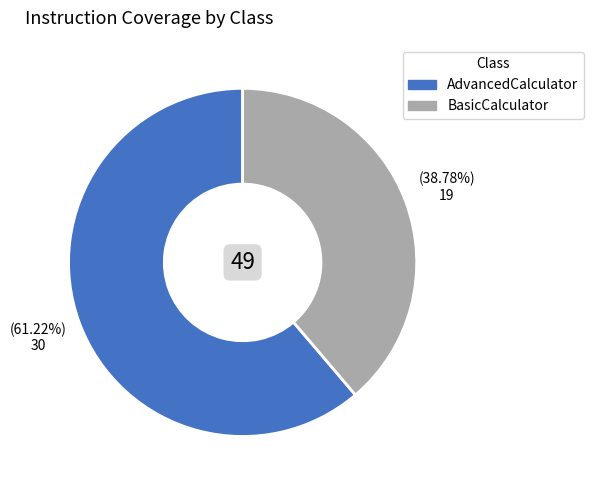

Does any single category account for the majority?

Yes